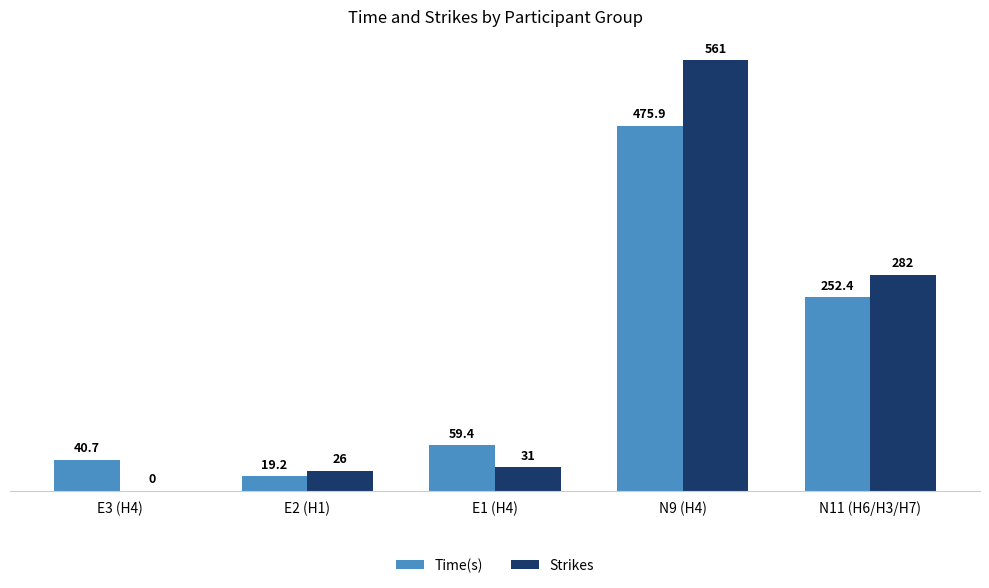

The Strikes series shows 26.0 at E2 (H1). True or false?

True